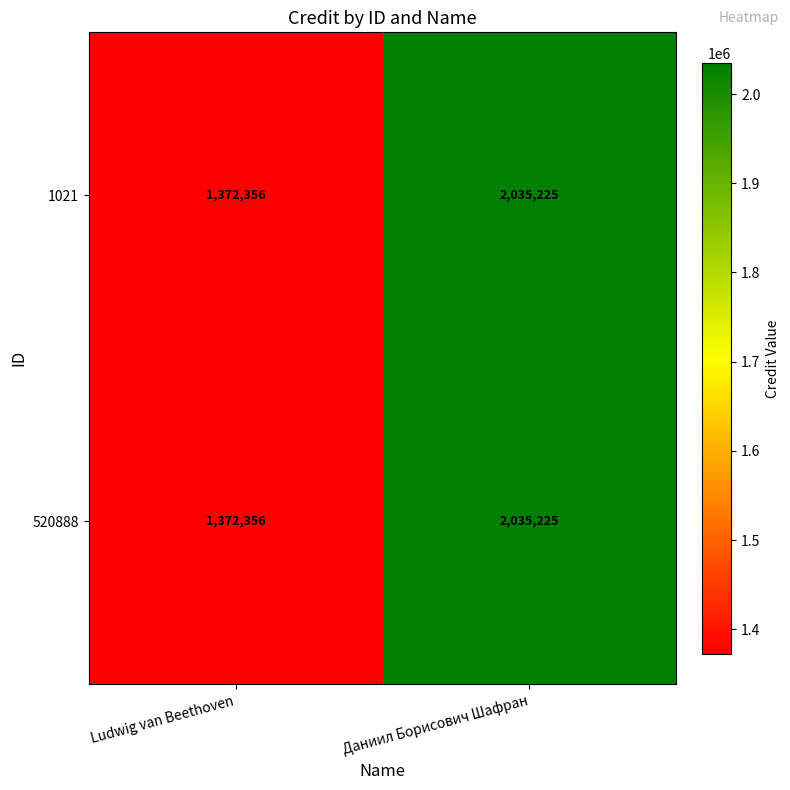

Is it true that 520888 equals 1325622 at Даниил Борисович Шафран?

False